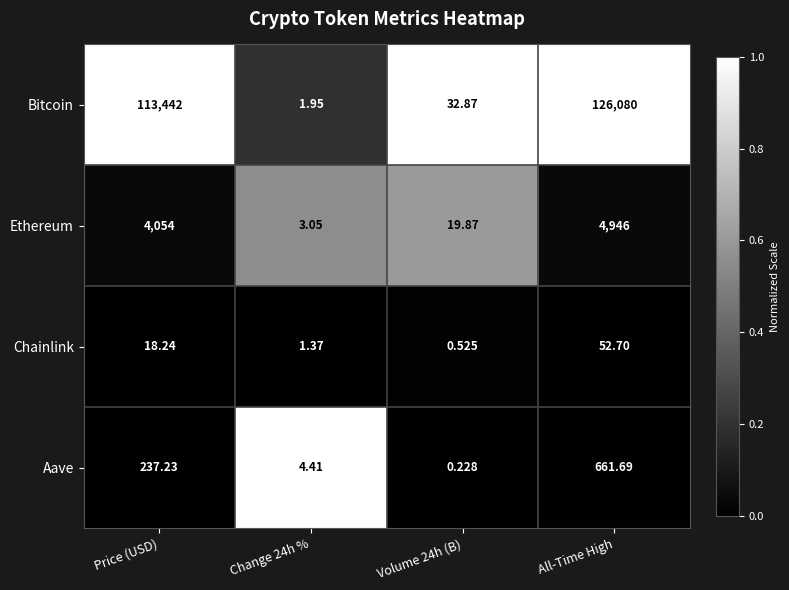

Which label corresponds to the largest value in the chart?

All-Time High